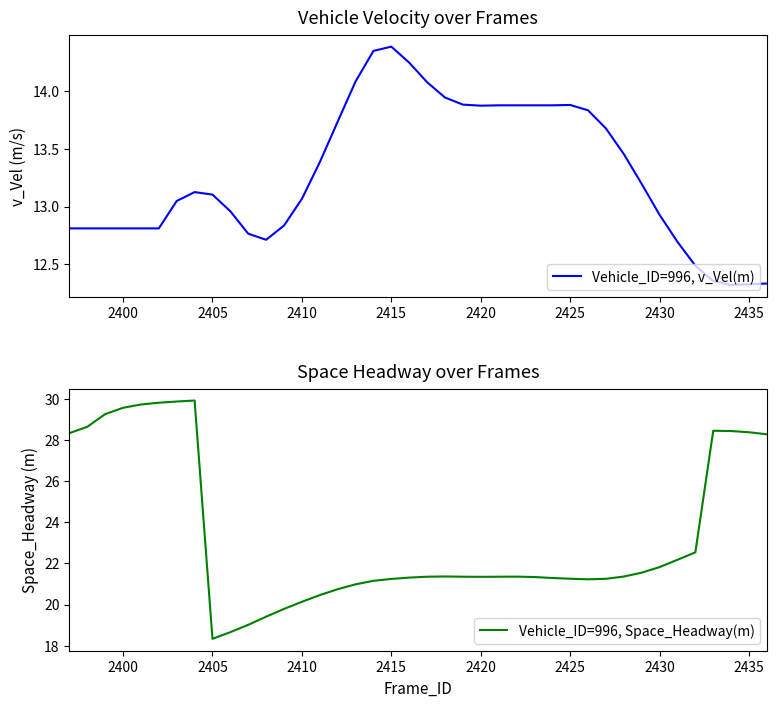

Does the chart display data point markers on the line(s)?

No